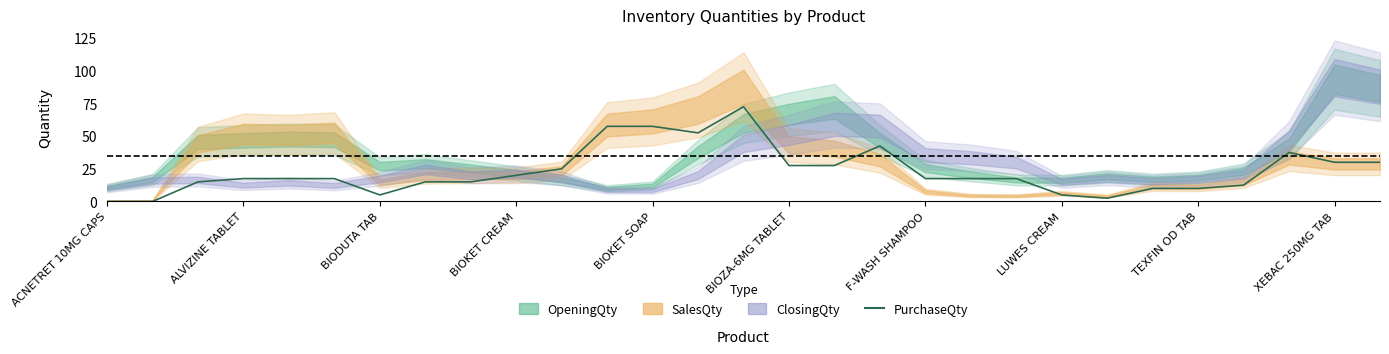

Count the number of values greater than 17.

18